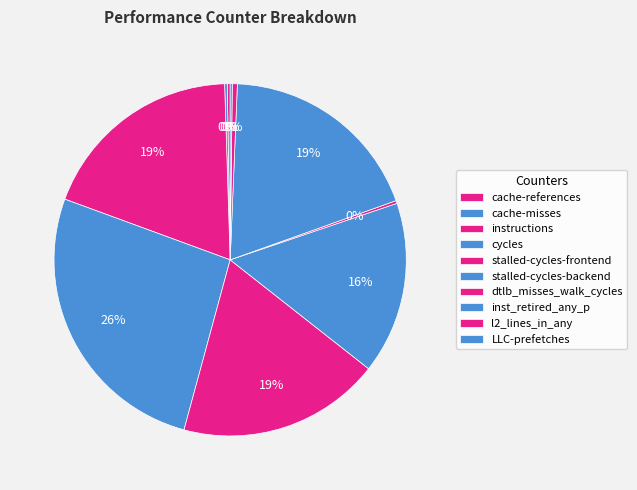

Do cycles and cache-misses together represent more than half of the pie?

No